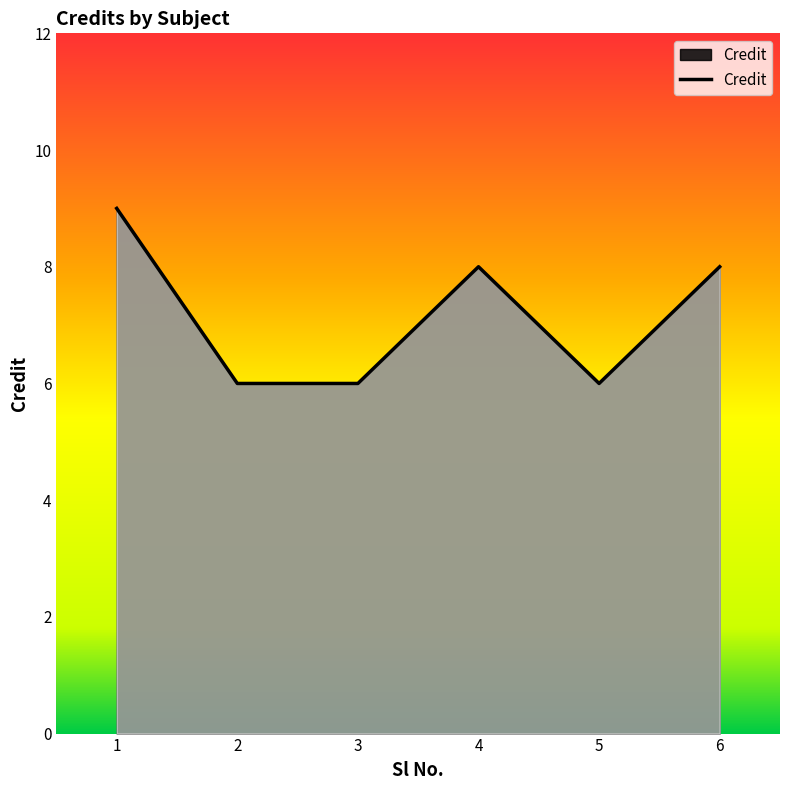

Approximately how many times larger is the value at 6 compared to 1?

0.9